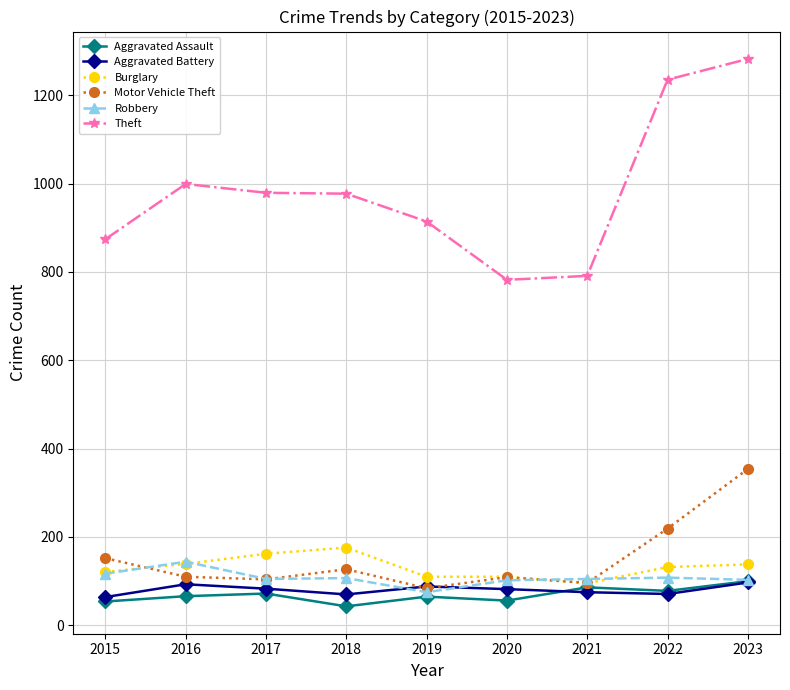

Between which two adjacent categories do Aggravated Battery and Motor Vehicle Theft first intersect?

2018 and 2019